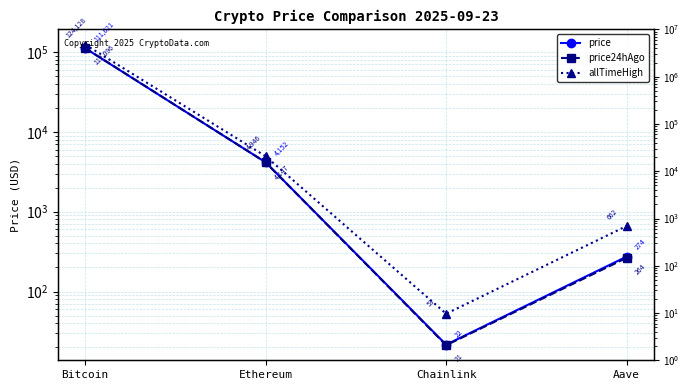

What is the total value across all series at Ethereum?

13245.3